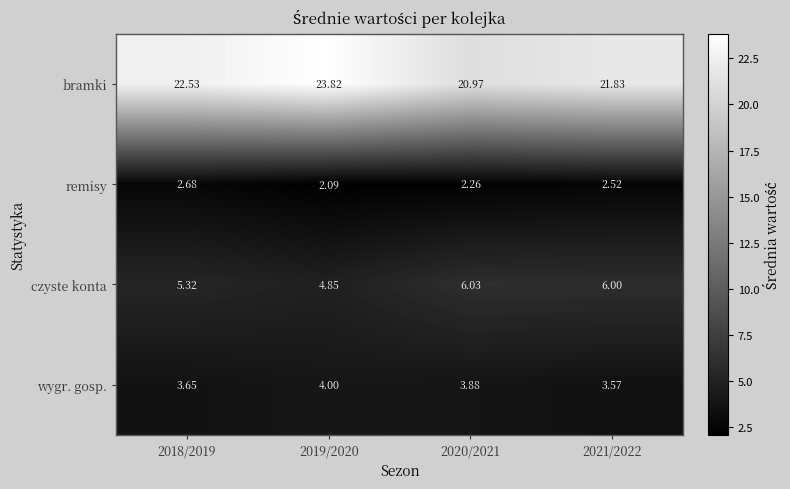

Which series changed the most between 2020/2021 and 2021/2022?

bramki